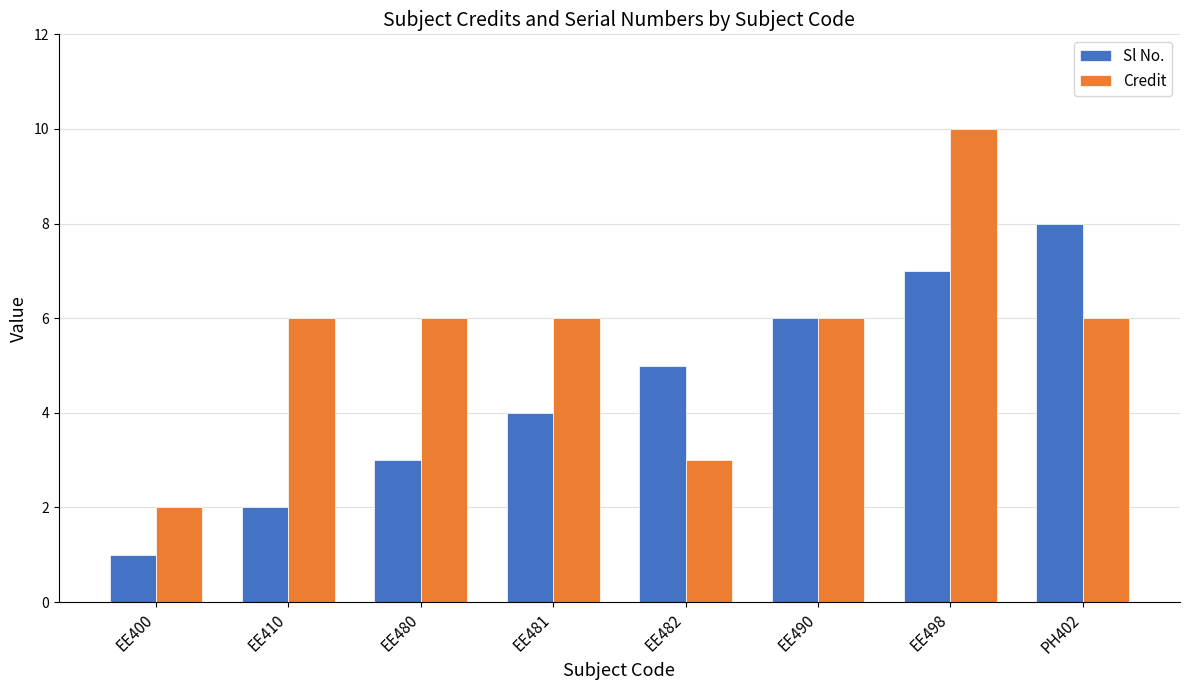

Count the Sl No. values in the range 3 to 7.

5